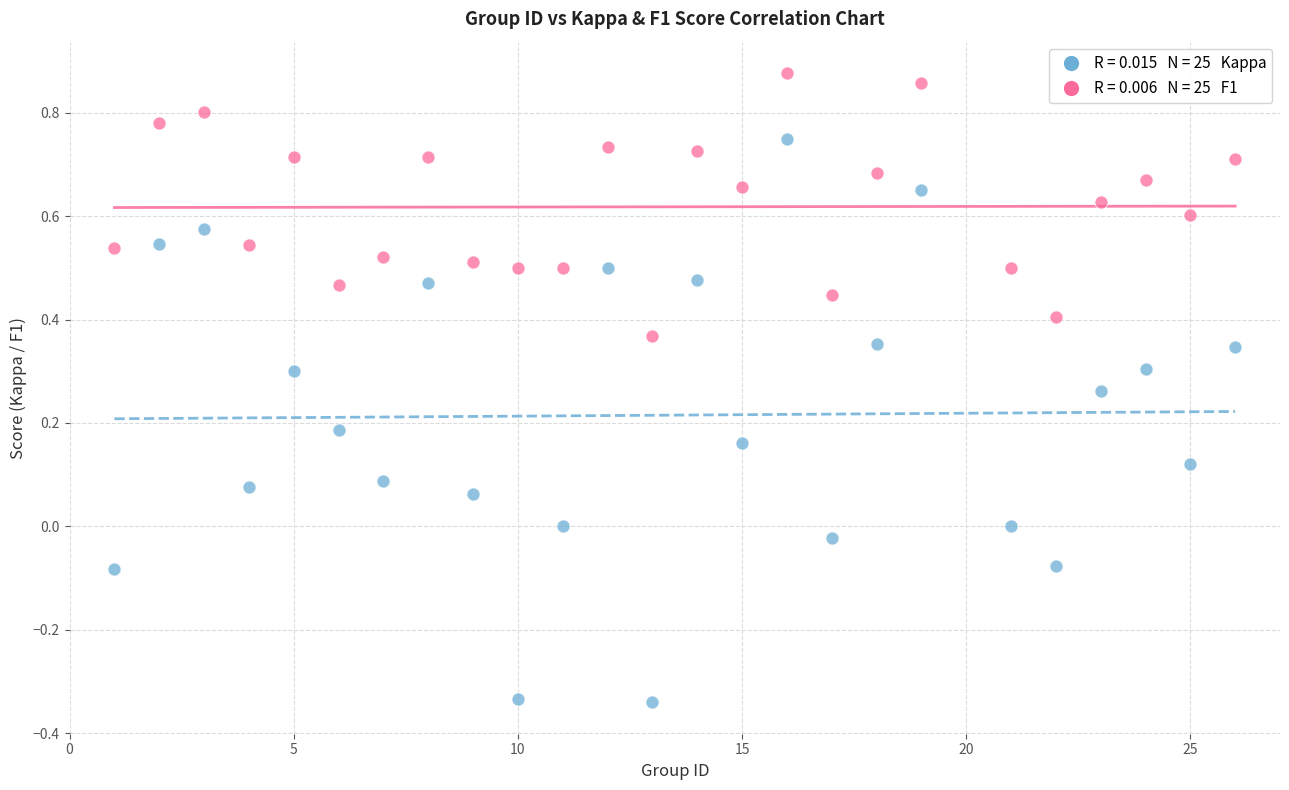

Across all data points, what is the range of X values (max minus min)?

25.0